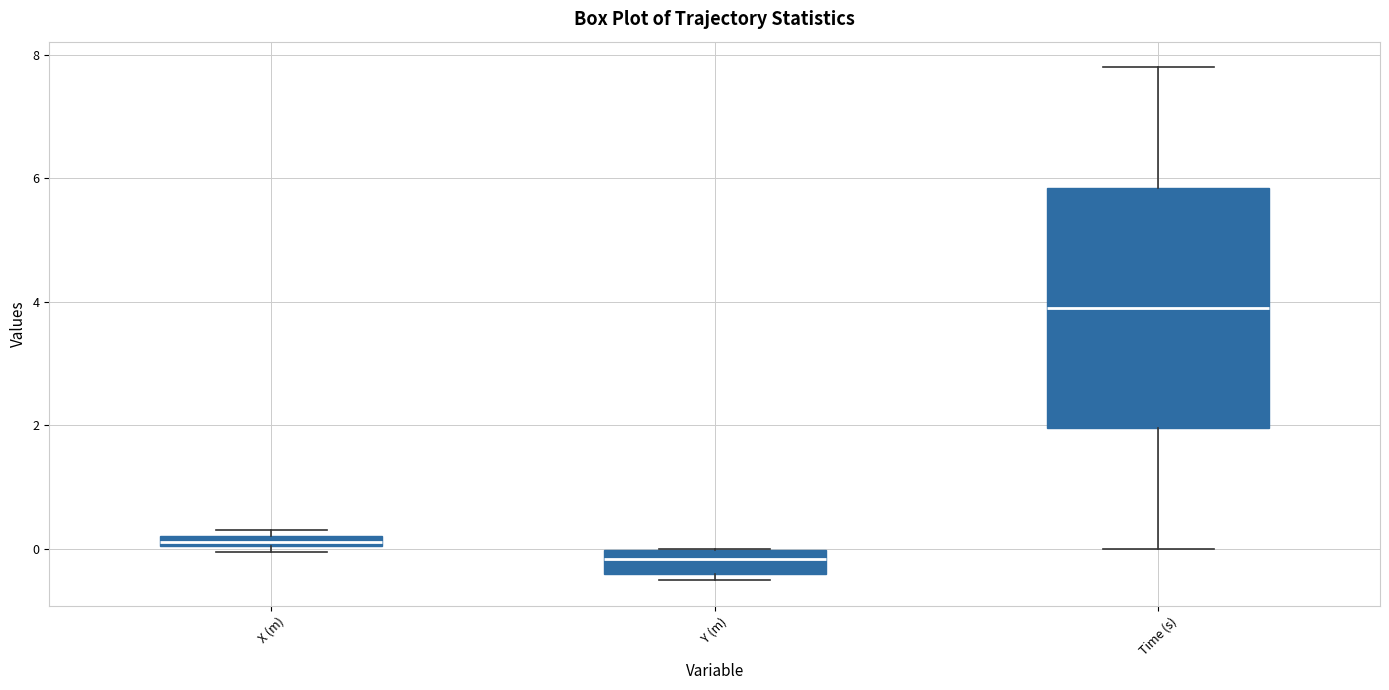

Where does the median line of the box for Time (s) sit on the y-axis? The values are not printed on the chart, so give them approximately, as read against the axis.

4.0